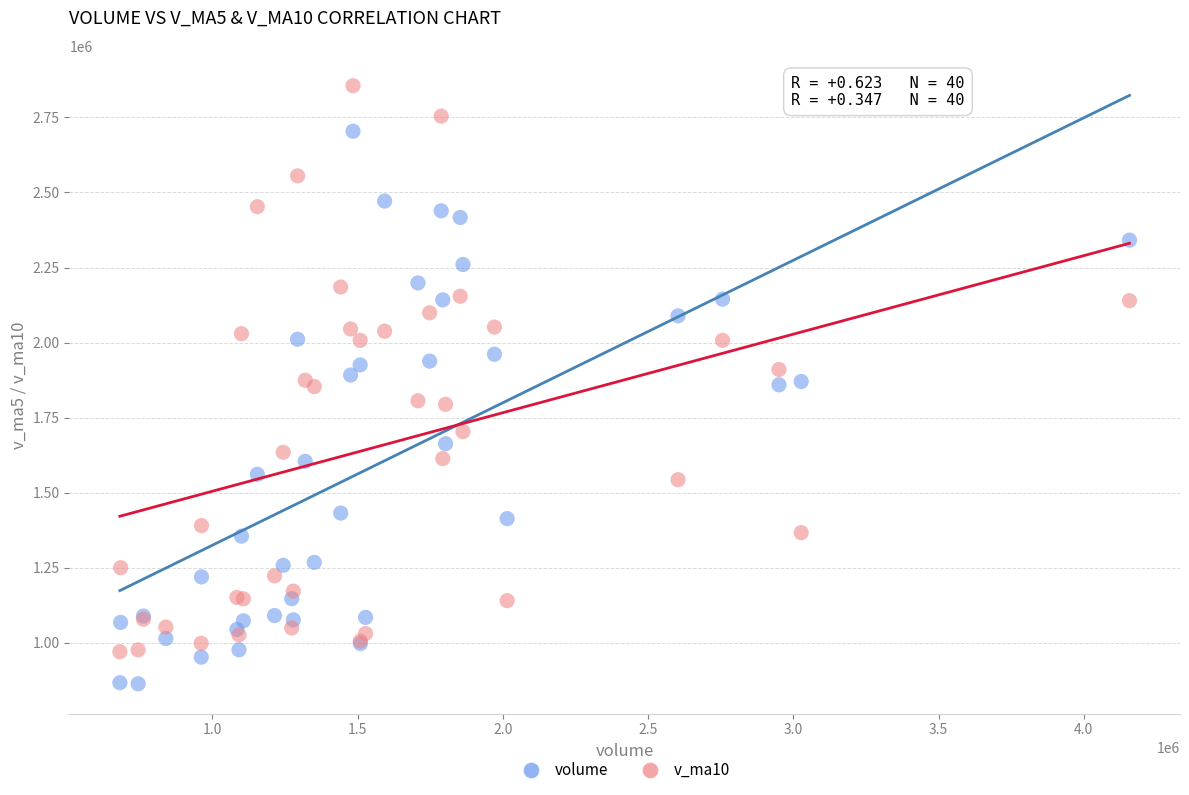

Which series contains the lowest Y value?

volume